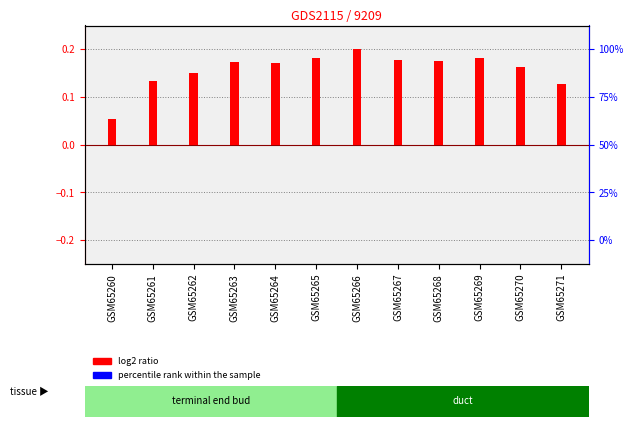

Which label corresponds to the smallest value in the chart?

GSM65260